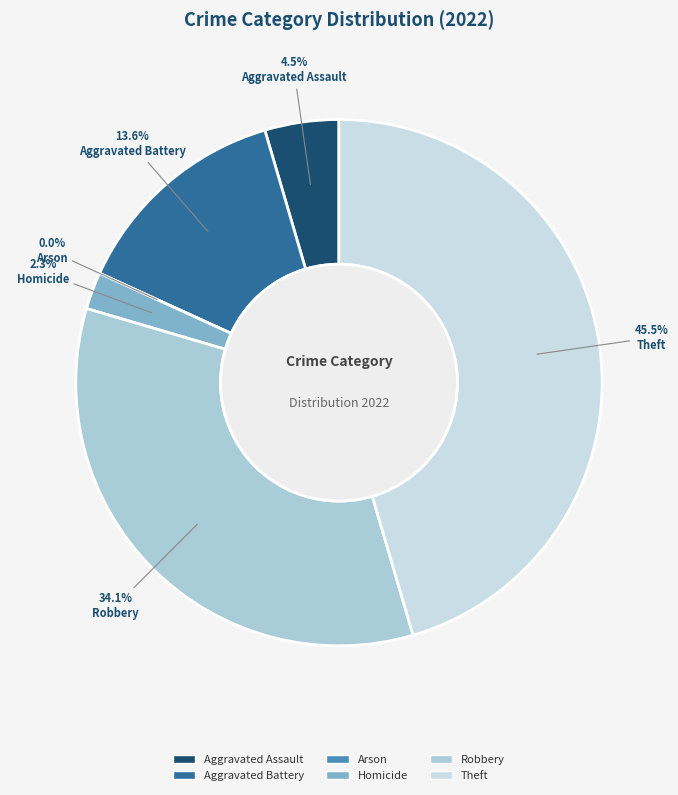

Rank the categories by value from lowest to highest.

Arson, Homicide, Aggravated Assault, Aggravated Battery, Robbery, Theft